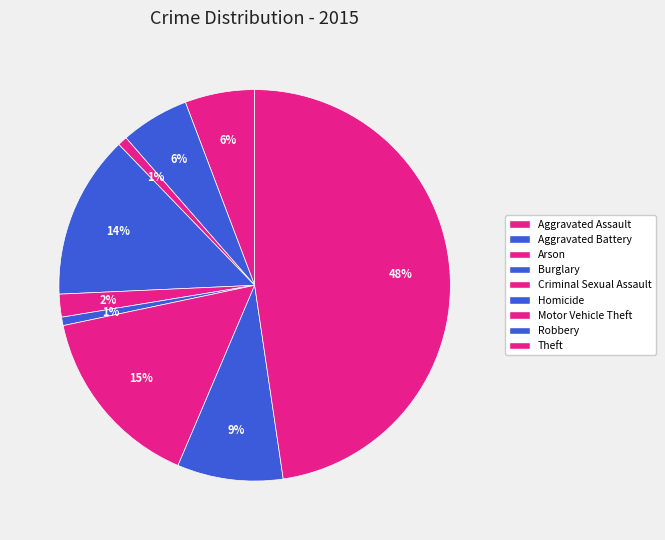

How many segments does this pie chart have?

9